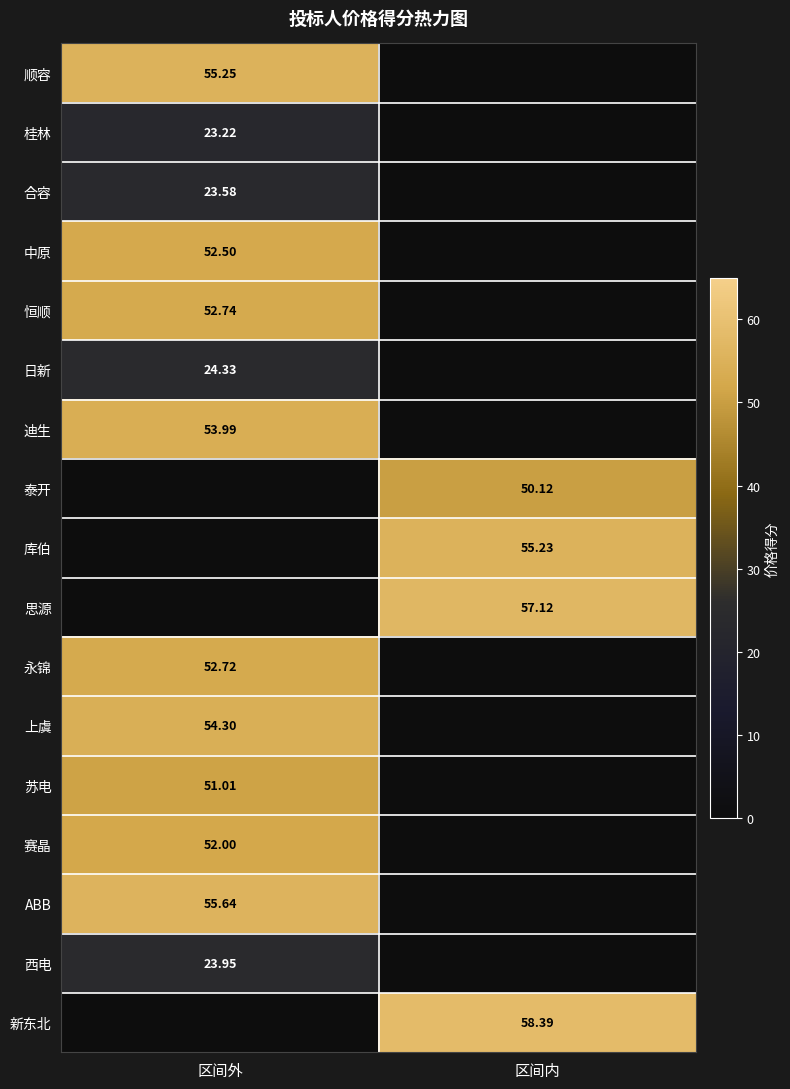

At 区间内, list the series in order from largest to smallest.

新东北, 思源, 库伯, 泰开, 顺容, 桂林, 合容, 中原, 恒顺, 日新, 迪生, 永锦, 上虞, 苏电, 赛晶, ABB, 西电